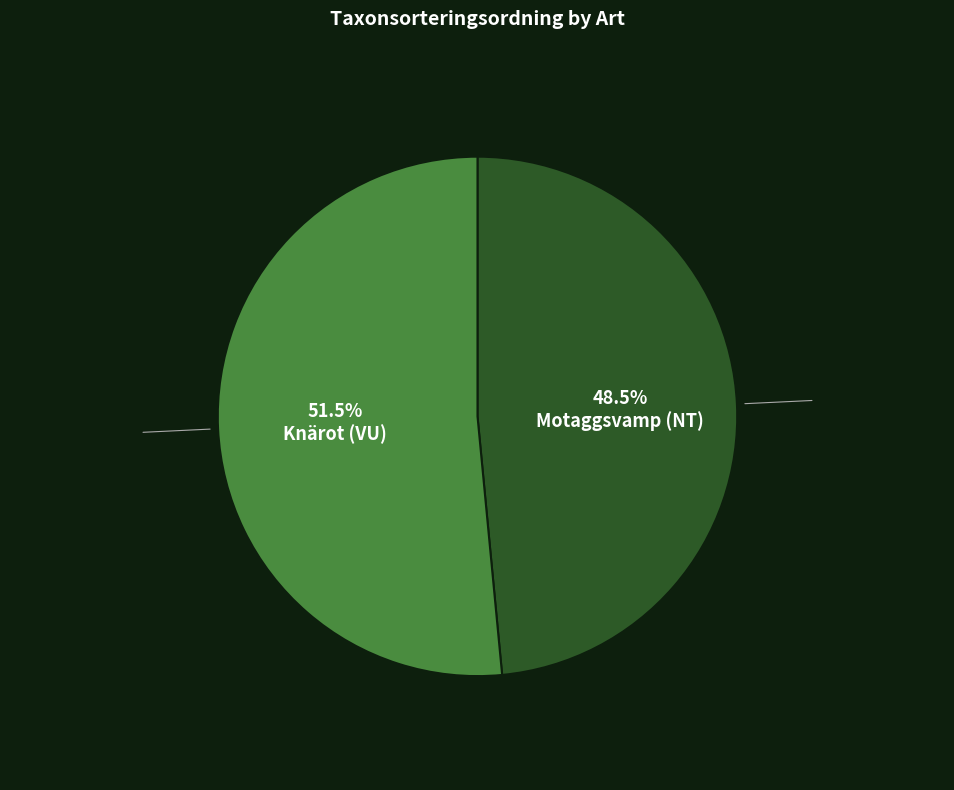

Is there any slice that represents more than half of the pie?

Yes